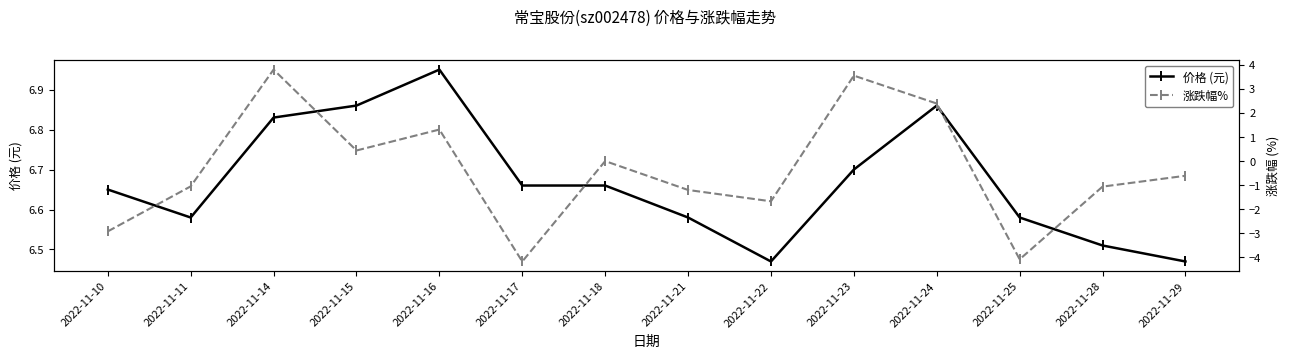

True or false: 涨跌幅% and 价格 (元) intersect in this chart.

False